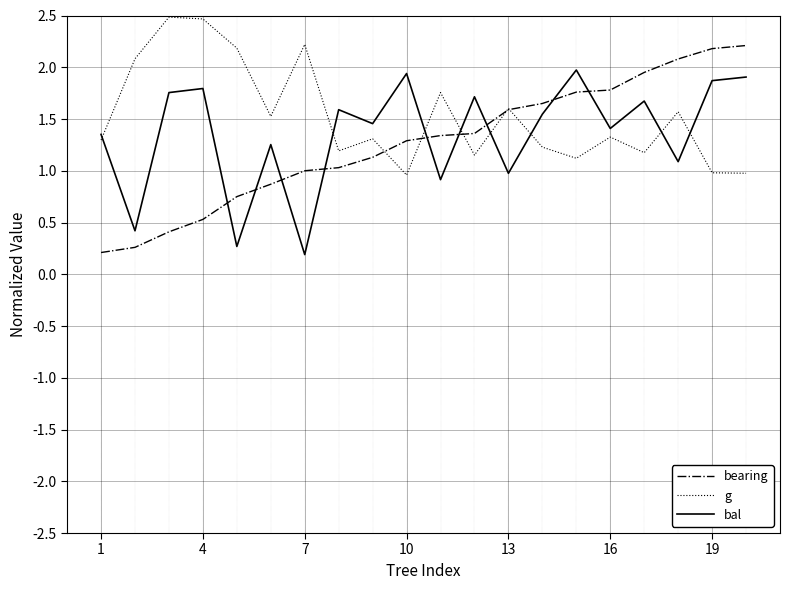

List the series in order of their peak value, lowest first.

bal, bearing, g